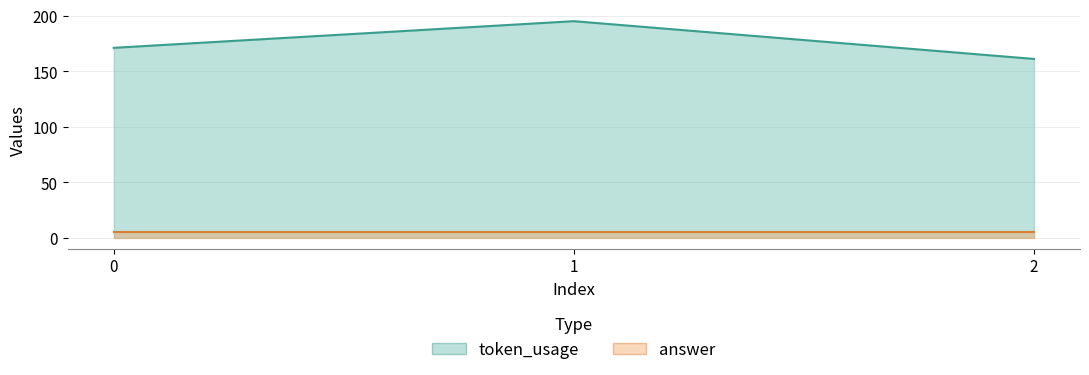

Approximately how many times larger is the value at 1 compared to 2?

1.2